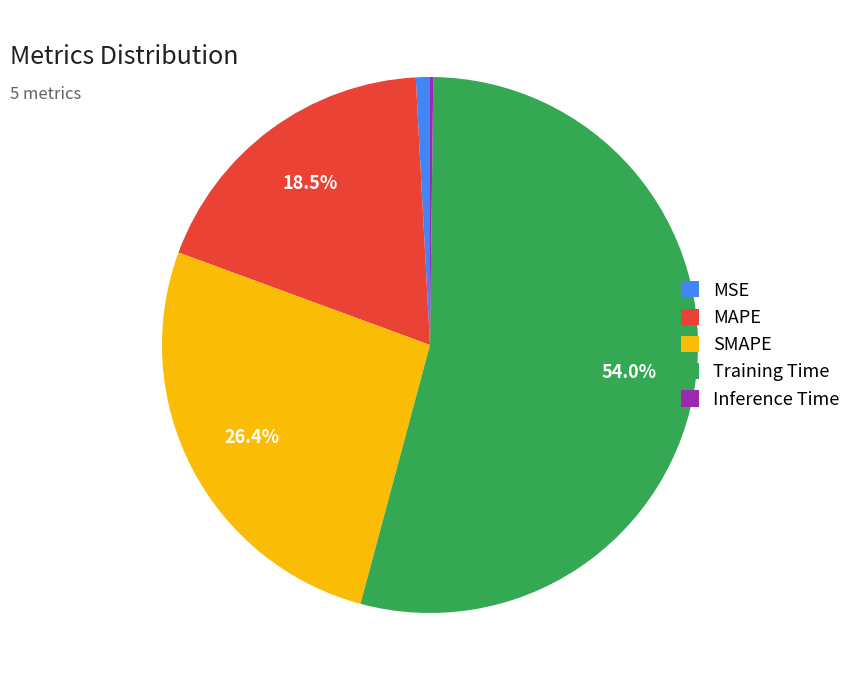

The MSE slice represents 11% of the pie. True or false?

False